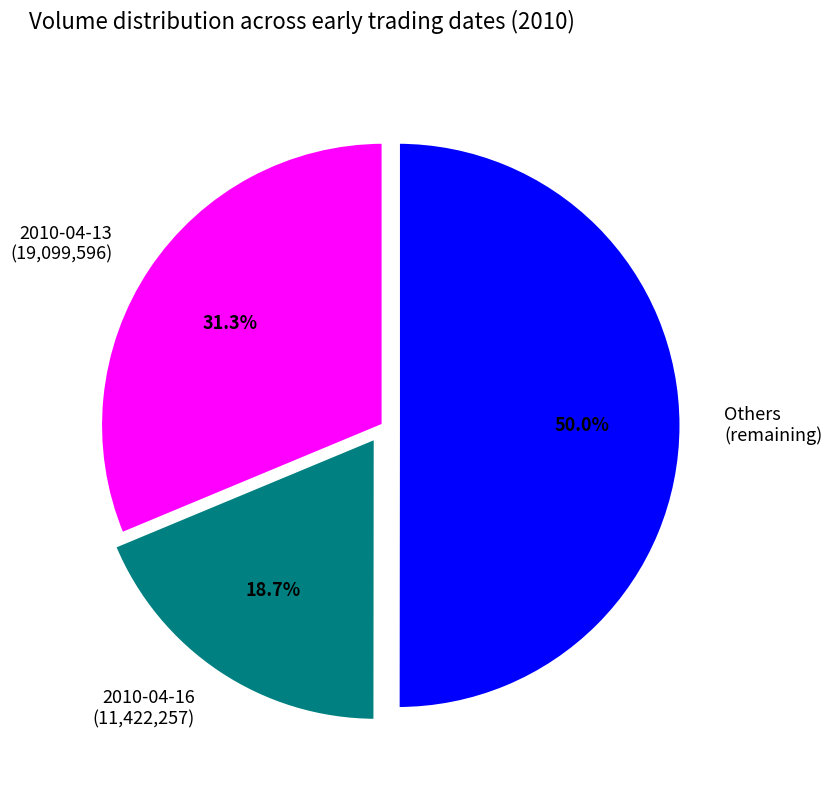

Which slice is the largest?

Others (remaining)